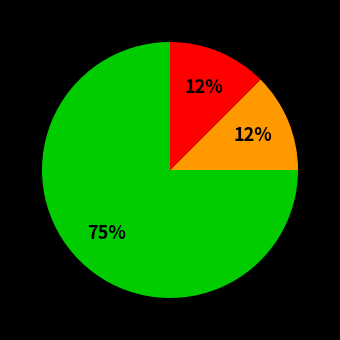

To the nearest percent, what is the average slice percentage?

33%